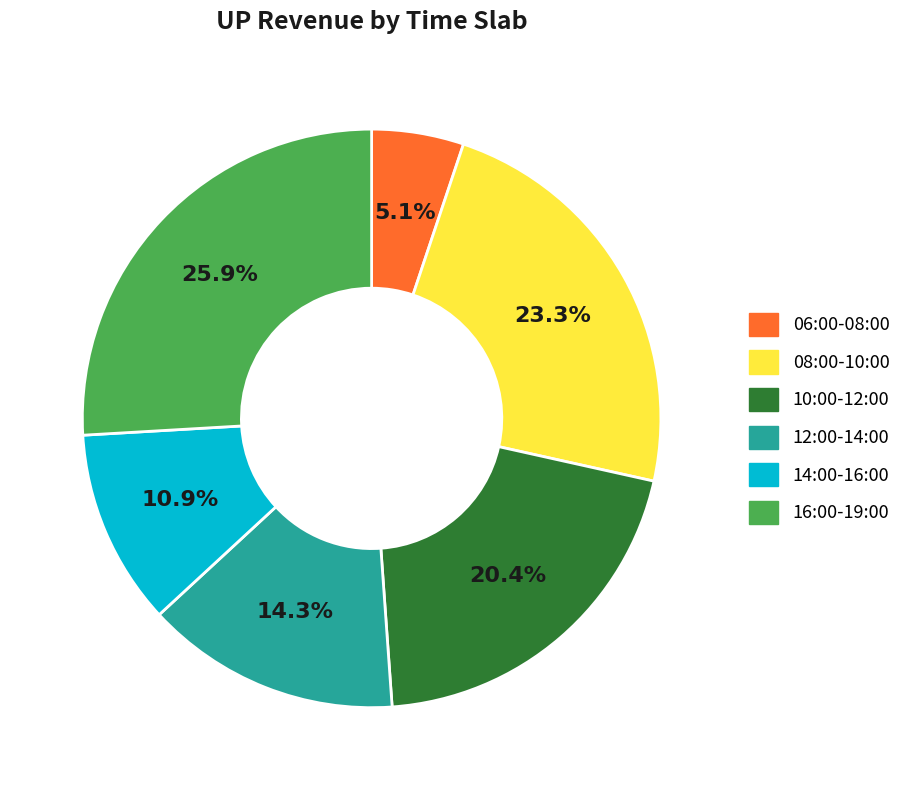

Is there a majority slice in this chart?

No